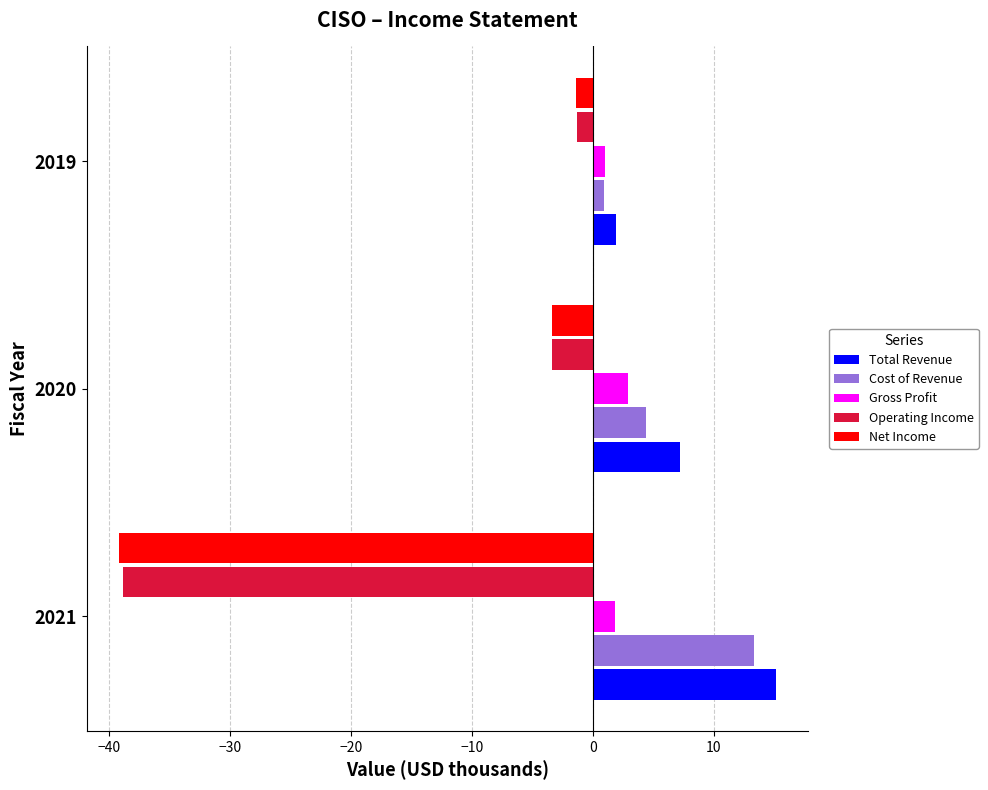

What is the lowest value of the Cost of Revenue series?

0.9